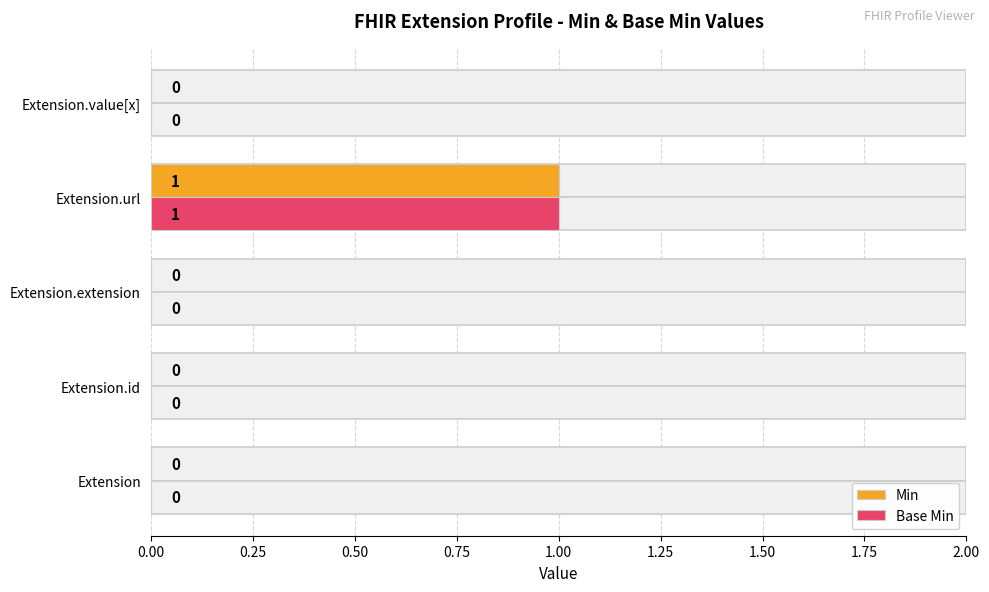

The value of Base Min at Extension is 0. True or false?

True